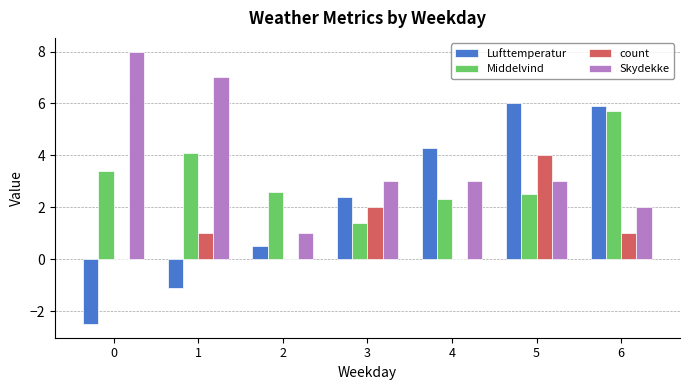

The Middelvind series shows 5.7 at 6. True or false?

True